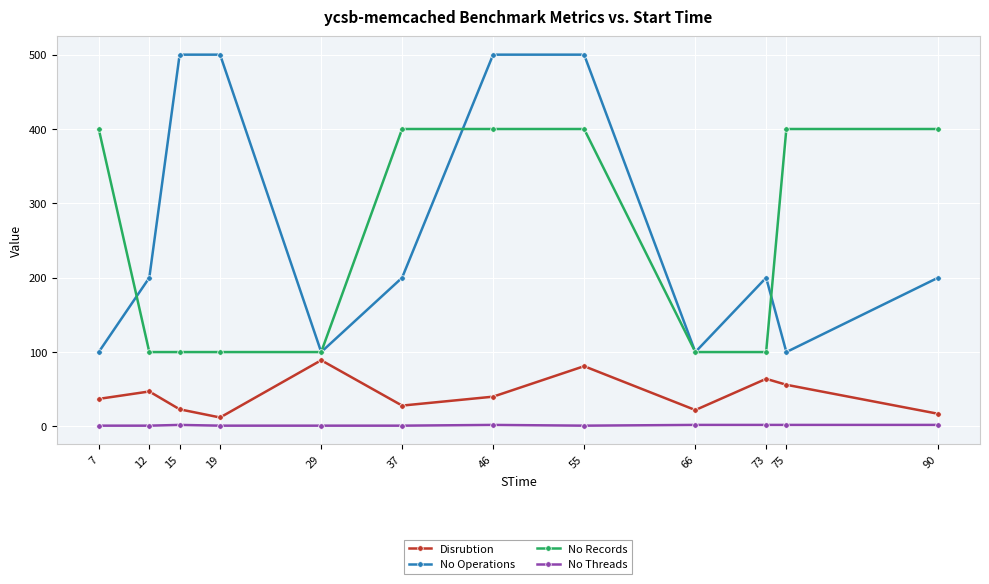

What is the maximum value shown in the chart?

500